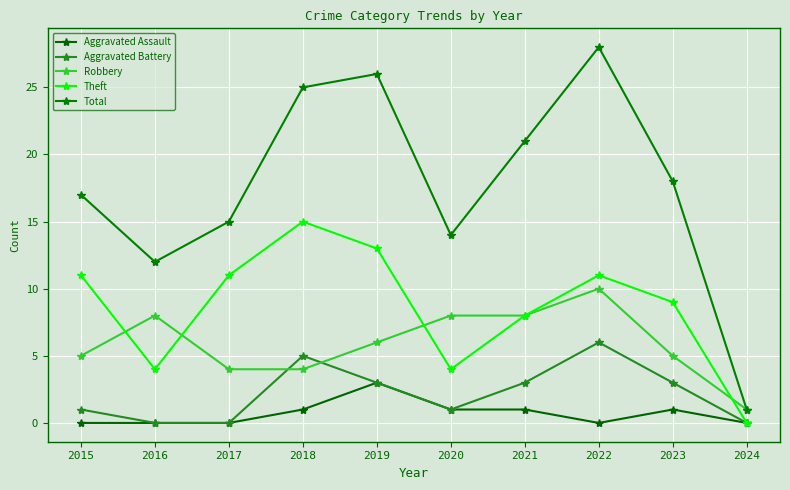

What is the greatest value displayed?

28